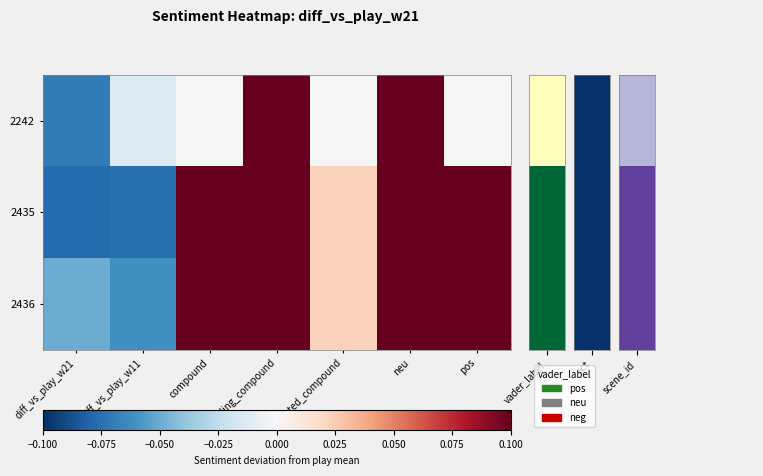

At how many categories does at least one series exceed 0?

5